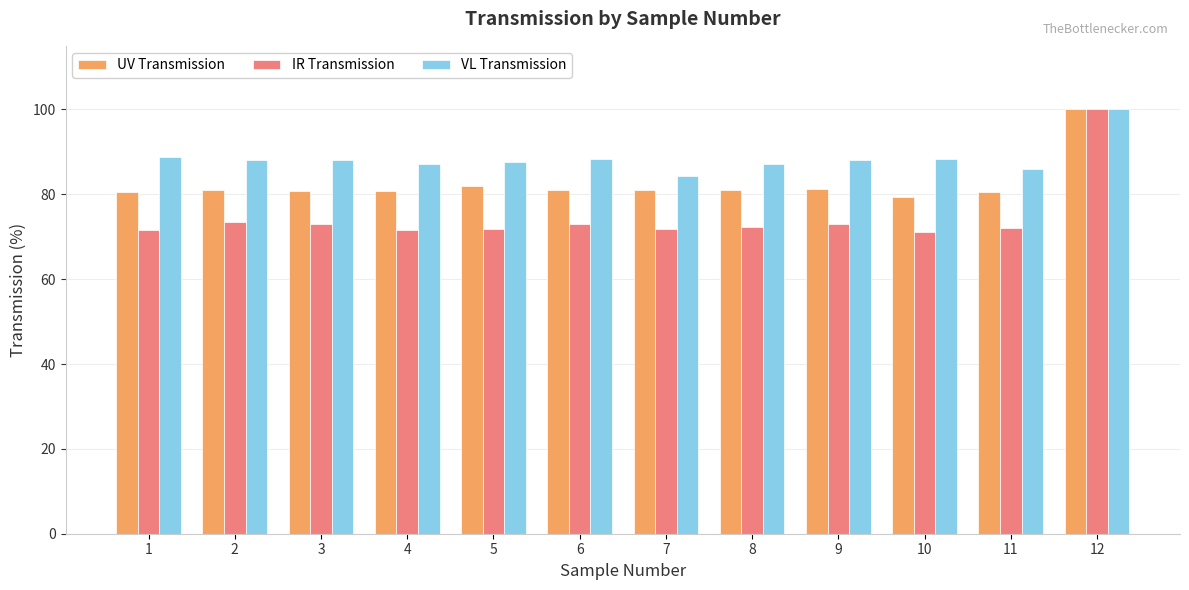

At which label does UV Transmission reach its minimum?

10